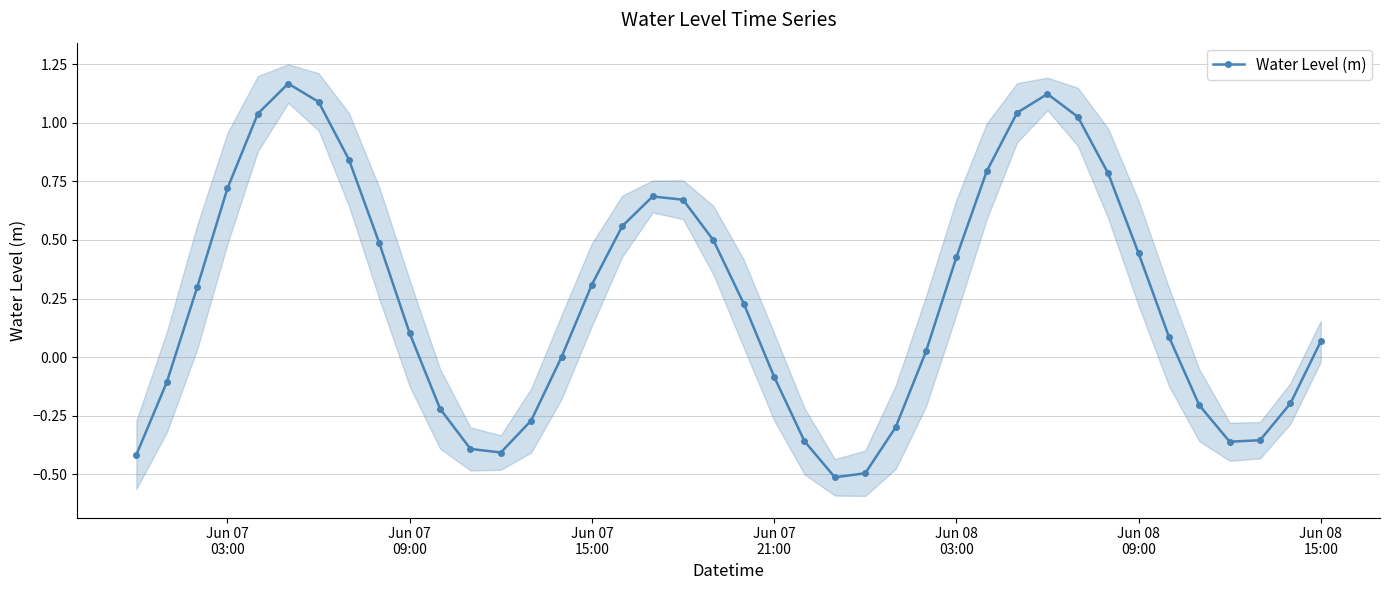

What is the maximum value shown in the chart?

1.2